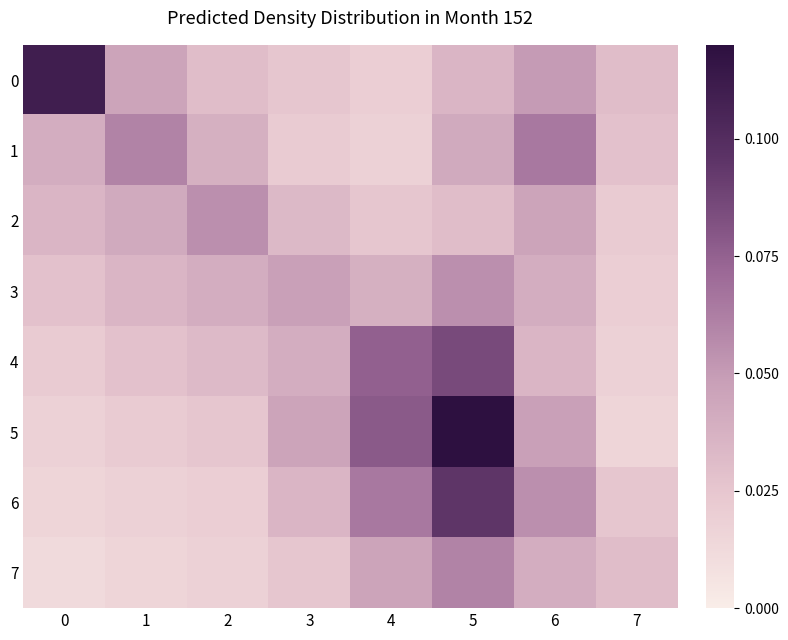

Which series changed the most between 4 and 5?

5